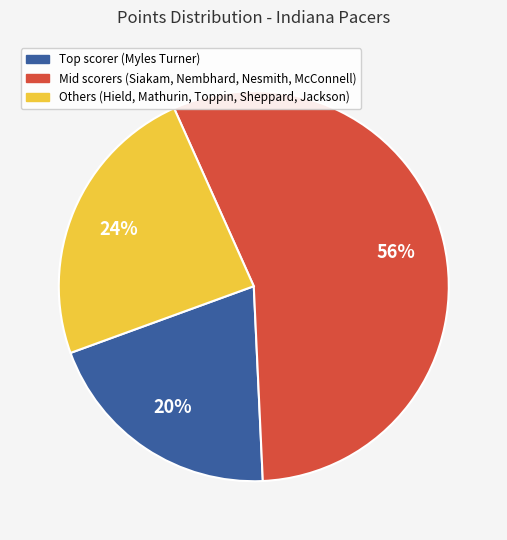

To the nearest percent, what is the difference between the largest and smallest slice percentages?

36%